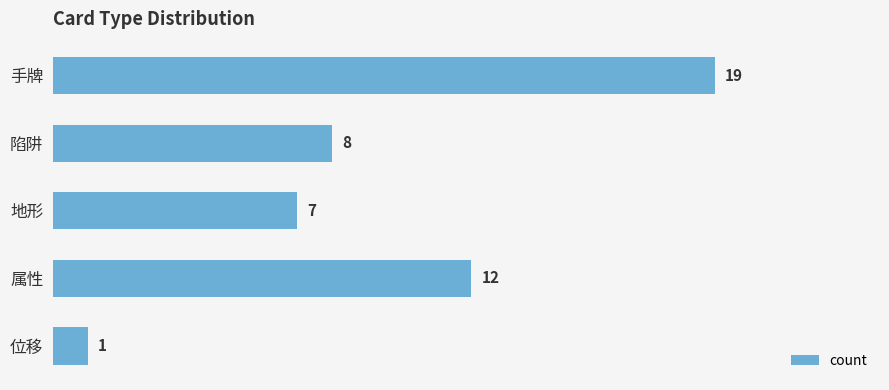

List the labels in order of value, largest first.

手牌, 属性, 陷阱, 地形, 位移